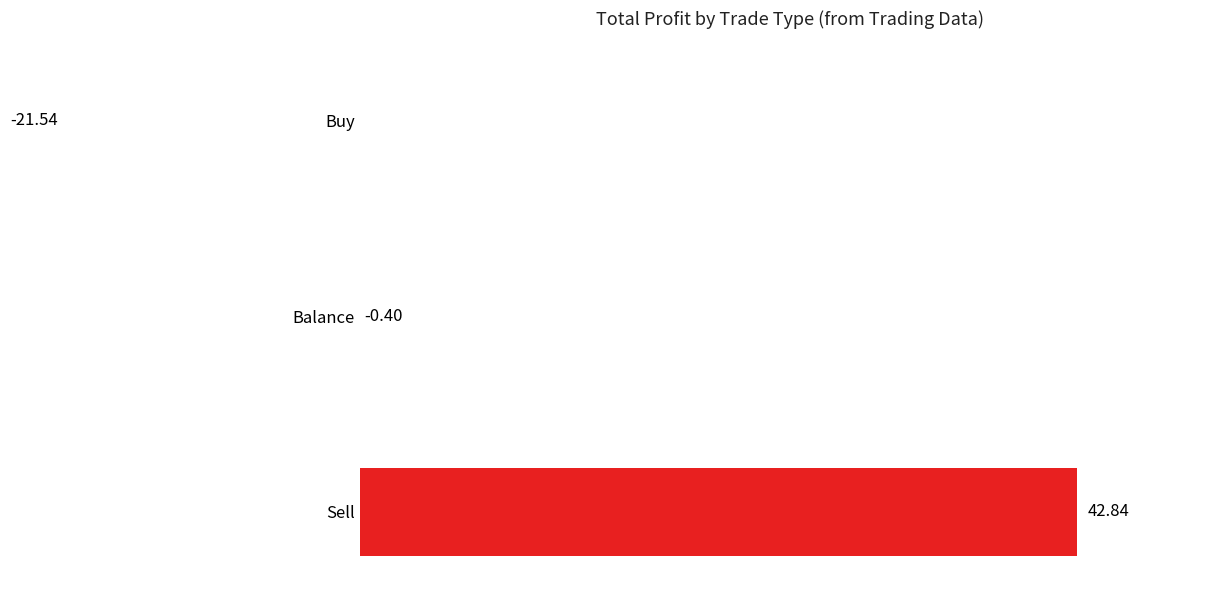

What is the difference between the maximum and second lowest values?

43.2